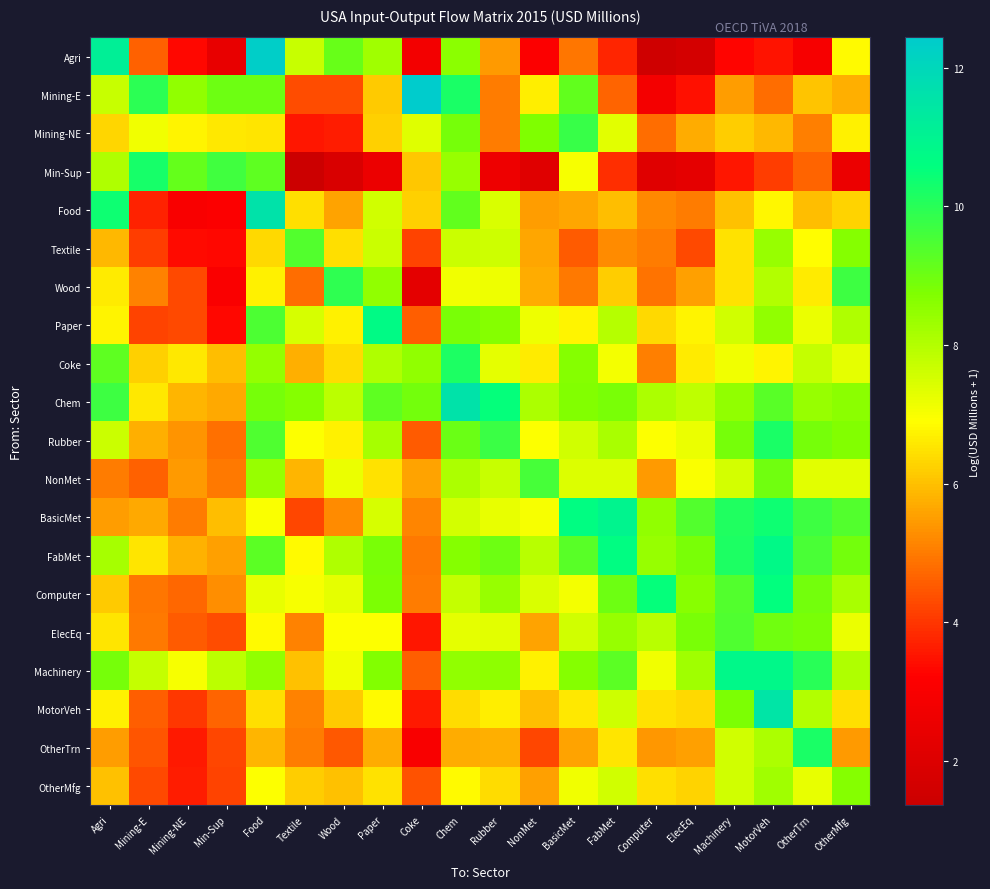

Reading right to left, transcribe all the data shown in this chart.

Agri: OtherMfg=6.8	OtherTrn=3.0	MotorVeh=3.5	Machinery=3.3	ElecEq=1.7	Computer=1.5	FabMet=3.7	BasicMet=4.9	NonMet=3.1	Rubber=5.4	Chem=8.5	Coke=2.8	Paper=8.3	Wood=9.1	Textile=7.7	Food=12.3	Min-Sup=2.4	Mining-NE=3.3	Mining-E=4.6	Agri=11.1
Mining-E: OtherMfg=5.7	OtherTrn=6.0	MotorVeh=4.8	Machinery=5.5	ElecEq=3.5	Computer=2.9	FabMet=4.7	BasicMet=9.2	NonMet=6.7	Rubber=5.0	Chem=10.2	Coke=12.4	Paper=6.1	Wood=4.3	Textile=4.3	Food=9.0	Min-Sup=9.0	Mining-NE=8.5	Mining-E=9.9	Agri=7.7
Mining-NE: OtherMfg=6.7	OtherTrn=5.1	MotorVeh=5.9	Machinery=6.2	ElecEq=5.7	Computer=4.8	FabMet=7.3	BasicMet=9.8	NonMet=8.8	Rubber=5.0	Chem=8.9	Coke=7.3	Paper=6.2	Wood=3.6	Textile=3.6	Food=6.5	Min-Sup=6.6	Mining-NE=6.7	Mining-E=7.1	Agri=6.3
Min-Sup: OtherMfg=2.6	OtherTrn=4.7	MotorVeh=4.1	Machinery=3.6	ElecEq=2.3	Computer=2.1	FabMet=3.9	BasicMet=7.0	NonMet=2.1	Rubber=2.7	Chem=8.4	Coke=6.1	Paper=2.6	Wood=1.9	Textile=1.4	Food=9.2	Min-Sup=9.6	Mining-NE=9.1	Mining-E=10.2	Agri=8.0
Food: OtherMfg=6.3	OtherTrn=6.0	MotorVeh=6.8	Machinery=6.0	ElecEq=5.0	Computer=5.2	FabMet=6.0	BasicMet=5.6	NonMet=5.5	Rubber=7.4	Chem=9.2	Coke=6.2	Paper=7.6	Wood=5.6	Textile=6.4	Food=11.6	Min-Sup=3.1	Mining-NE=3.0	Mining-E=3.7	Agri=10.4
Textile: OtherMfg=8.6	OtherTrn=6.9	MotorVeh=8.4	Machinery=6.5	ElecEq=4.3	Computer=5.0	FabMet=5.2	BasicMet=4.5	NonMet=5.6	Rubber=7.6	Chem=7.7	Coke=4.2	Paper=7.7	Wood=6.4	Textile=9.4	Food=6.4	Min-Sup=3.3	Mining-NE=3.4	Mining-E=4.1	Agri=5.9
Wood: OtherMfg=9.7	OtherTrn=6.6	MotorVeh=8.0	Machinery=6.5	ElecEq=5.5	Computer=4.9	FabMet=6.2	BasicMet=5.0	NonMet=5.7	Rubber=7.1	Chem=7.1	Coke=2.3	Paper=8.5	Wood=9.9	Textile=4.8	Food=6.7	Min-Sup=3.1	Mining-NE=4.3	Mining-E=5.1	Agri=6.6
Paper: OtherMfg=8.0	OtherTrn=7.2	MotorVeh=8.5	Machinery=7.6	ElecEq=6.7	Computer=6.4	FabMet=8.0	BasicMet=6.7	NonMet=7.1	Rubber=8.6	Chem=8.8	Coke=4.6	Paper=10.7	Wood=6.7	Textile=7.5	Food=9.5	Min-Sup=3.3	Mining-NE=4.3	Mining-E=4.2	Agri=6.8
Coke: OtherMfg=7.3	OtherTrn=7.8	MotorVeh=6.8	Machinery=7.1	ElecEq=6.6	Computer=5.1	FabMet=7.1	BasicMet=8.6	NonMet=6.6	Rubber=7.3	Chem=10.2	Coke=8.5	Paper=8.1	Wood=6.4	Textile=5.7	Food=8.4	Min-Sup=5.9	Mining-NE=6.6	Mining-E=6.2	Agri=9.2
Chem: OtherMfg=8.5	OtherTrn=8.4	MotorVeh=9.3	Machinery=8.5	ElecEq=7.8	Computer=8.1	FabMet=8.8	BasicMet=8.7	NonMet=8.1	Rubber=10.5	Chem=11.6	Coke=8.9	Paper=9.2	Wood=7.9	Textile=8.6	Food=8.9	Min-Sup=5.6	Mining-NE=5.9	Mining-E=6.6	Agri=9.7
Rubber: OtherMfg=8.7	OtherTrn=8.9	MotorVeh=10.2	Machinery=8.9	ElecEq=7.2	Computer=6.9	FabMet=8.1	BasicMet=7.6	NonMet=6.9	Rubber=9.7	Chem=9.0	Coke=4.5	Paper=8.2	Wood=6.7	Textile=6.9	Food=9.4	Min-Sup=4.8	Mining-NE=5.4	Mining-E=5.7	Agri=7.7
NonMet: OtherMfg=7.3	OtherTrn=7.3	MotorVeh=9.0	Machinery=7.5	ElecEq=7.0	Computer=5.5	FabMet=7.4	BasicMet=7.4	NonMet=9.6	Rubber=7.7	Chem=8.1	Coke=5.6	Paper=6.5	Wood=7.2	Textile=5.8	Food=8.4	Min-Sup=5.0	Mining-NE=5.4	Mining-E=4.6	Agri=5.0
BasicMet: OtherMfg=9.4	OtherTrn=9.7	MotorVeh=10.4	Machinery=10.1	ElecEq=9.4	Computer=8.5	FabMet=11.0	BasicMet=10.6	NonMet=7.0	Rubber=7.2	Chem=7.5	Coke=5.1	Paper=7.5	Wood=5.2	Textile=4.2	Food=7.0	Min-Sup=6.0	Mining-NE=5.0	Mining-E=5.7	Agri=5.5
FabMet: OtherMfg=8.9	OtherTrn=9.5	MotorVeh=10.8	Machinery=10.2	ElecEq=8.8	Computer=8.4	FabMet=10.6	BasicMet=9.3	NonMet=7.9	Rubber=9.0	Chem=8.6	Coke=5.0	Paper=8.8	Wood=8.0	Textile=6.9	Food=9.3	Min-Sup=5.6	Mining-NE=5.8	Mining-E=6.5	Agri=8.2
Computer: OtherMfg=8.1	OtherTrn=8.9	MotorVeh=10.6	Machinery=9.4	ElecEq=8.6	Computer=10.5	FabMet=9.0	BasicMet=7.1	NonMet=7.4	Rubber=8.4	Chem=7.8	Coke=5.0	Paper=8.8	Wood=7.3	Textile=7.0	Food=7.2	Min-Sup=5.3	Mining-NE=4.7	Mining-E=4.9	Agri=6.2
ElecEq: OtherMfg=7.2	OtherTrn=8.8	MotorVeh=8.9	Machinery=9.4	ElecEq=8.8	Computer=7.9	FabMet=8.4	BasicMet=7.6	NonMet=5.6	Rubber=7.3	Chem=7.3	Coke=3.6	Paper=6.9	Wood=6.9	Textile=5.1	Food=6.8	Min-Sup=4.3	Mining-NE=4.5	Mining-E=5.0	Agri=6.5
Machinery: OtherMfg=8.0	OtherTrn=10.0	MotorVeh=10.8	Machinery=10.8	ElecEq=8.3	Computer=7.1	FabMet=9.3	BasicMet=8.7	NonMet=6.7	Rubber=8.5	Chem=8.5	Coke=4.6	Paper=8.7	Wood=7.1	Textile=6.0	Food=8.5	Min-Sup=7.9	Mining-NE=7.0	Mining-E=7.7	Agri=8.9
MotorVeh: OtherMfg=6.4	OtherTrn=8.0	MotorVeh=11.5	Machinery=8.8	ElecEq=6.4	Computer=6.5	FabMet=7.6	BasicMet=6.6	NonMet=6.0	Rubber=6.7	Chem=6.4	Coke=3.6	Paper=6.8	Wood=6.2	Textile=5.1	Food=6.4	Min-Sup=4.7	Mining-NE=4.0	Mining-E=4.6	Agri=6.7
OtherTrn: OtherMfg=5.5	OtherTrn=10.2	MotorVeh=8.1	Machinery=7.6	ElecEq=5.6	Computer=5.4	FabMet=6.5	BasicMet=5.6	NonMet=4.2	Rubber=5.7	Chem=5.7	Coke=3.0	Paper=5.7	Wood=4.5	Textile=5.0	Food=5.8	Min-Sup=4.2	Mining-NE=3.6	Mining-E=4.5	Agri=5.5
OtherMfg: OtherMfg=8.6	OtherTrn=7.2	MotorVeh=8.2	Machinery=7.6	ElecEq=6.3	Computer=6.4	FabMet=7.6	BasicMet=7.1	NonMet=5.5	Rubber=6.4	Chem=6.8	Coke=4.4	Paper=6.5	Wood=6.0	Textile=6.2	Food=6.9	Min-Sup=4.2	Mining-NE=3.6	Mining-E=4.3	Agri=6.0